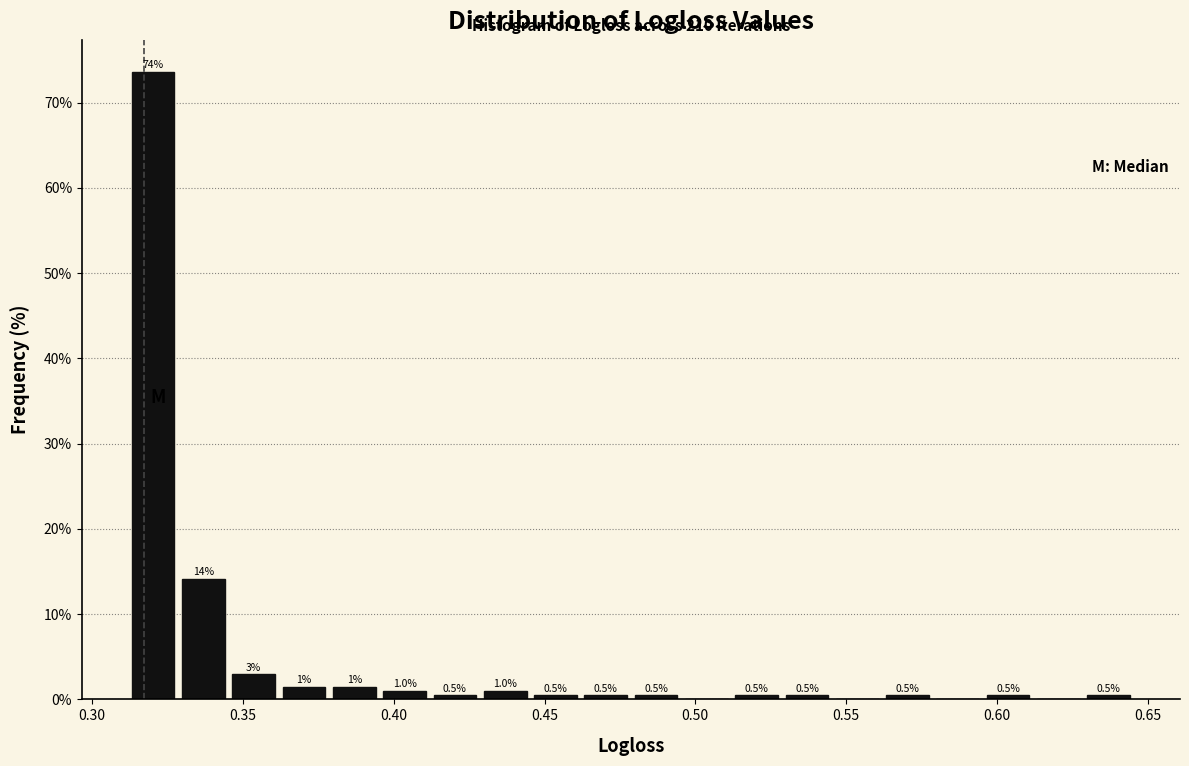

Read against the x-axis, roughly where is the centre of the tallest bar?

0.320